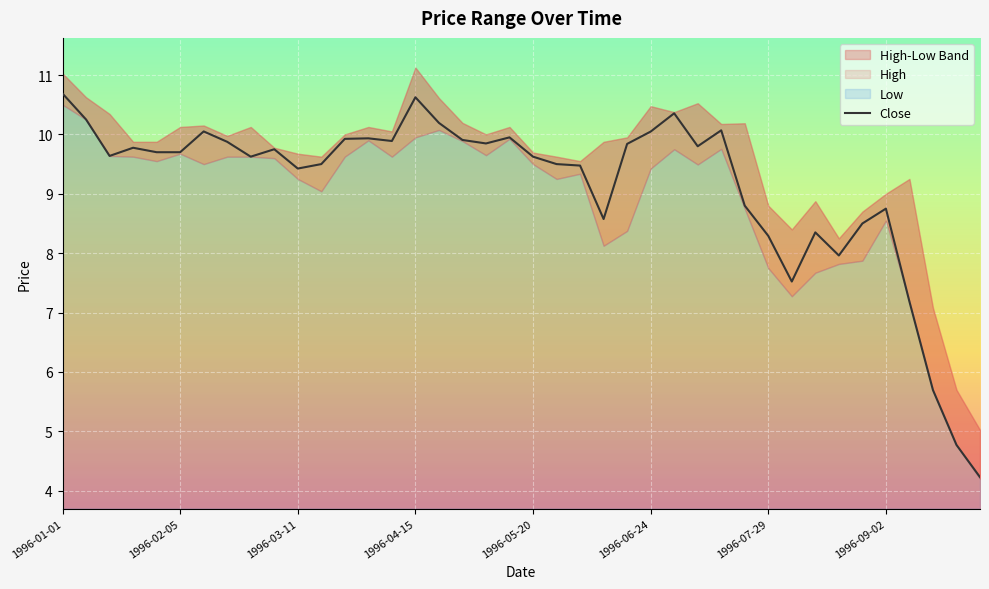

What is the sum of the Low values at 1996-07-22 and 1996-02-12?

18.2